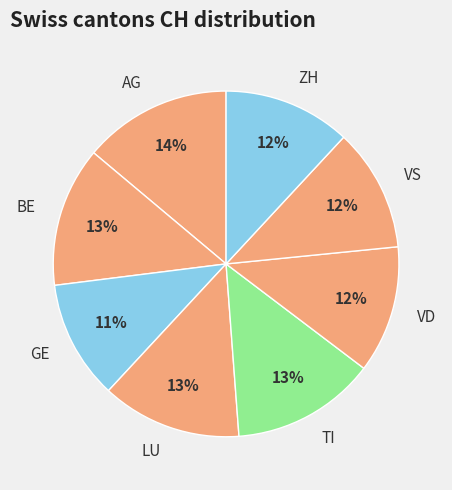

Which has a higher value, BE or ZH?

BE